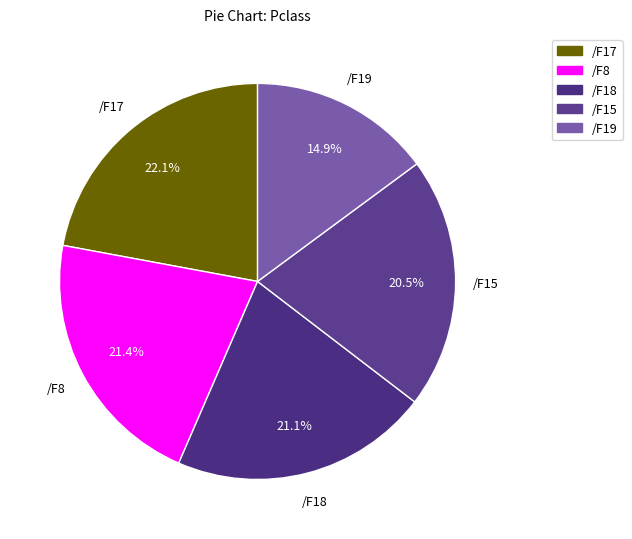

Is there any slice that represents more than half of the pie?

No